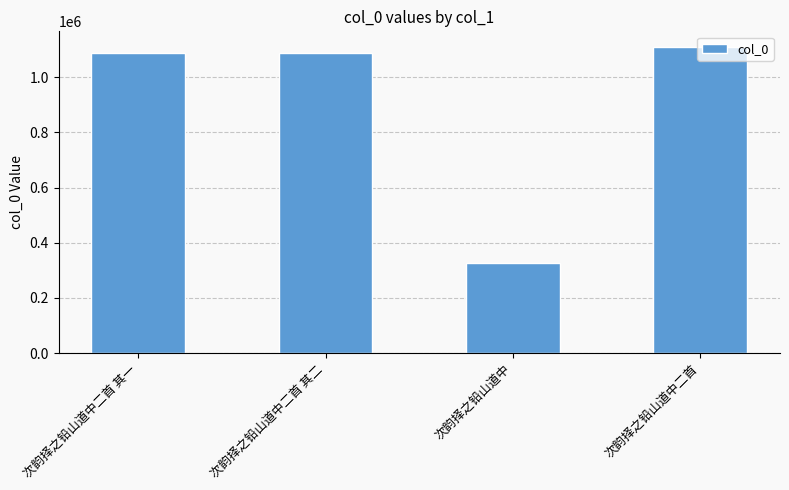

Read the value at 次韵择之铅山道中二首 其一.

1088153